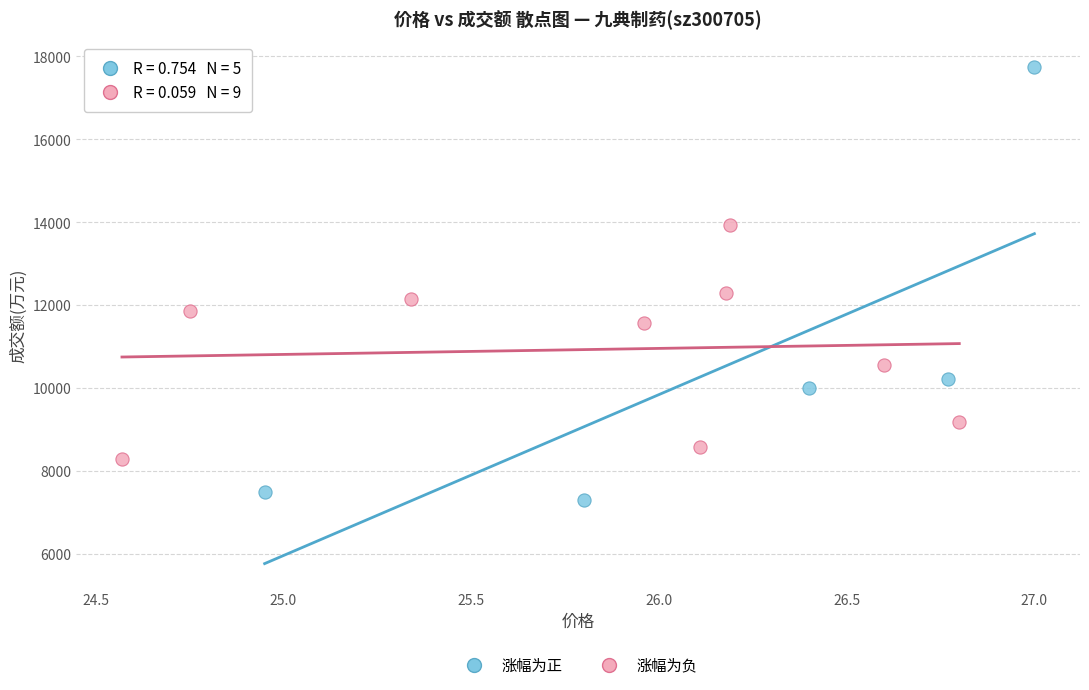

Which series has the largest Y range (max minus min)?

涨幅为正